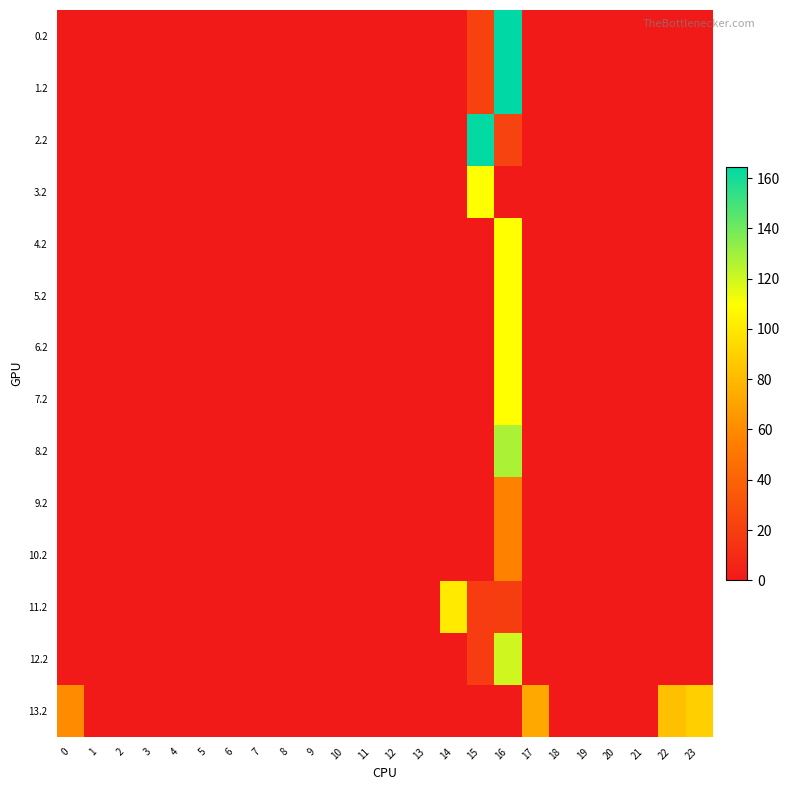

Reading right to left, what are all the values shown in this chart?

0.2: 23=0.0	22=0.0	21=0.0	20=0.0	19=0.0	18=0.0	17=0.0	16=164.6	15=21.8	14=0.0	13=0.0	12=0.0	11=0.0	10=0.0	9=0.0	8=0.0	7=0.0	6=0.0	5=0.0	4=0.0	3=0.0	2=0.0	1=0.0	0=0.0
1.2: 23=0.0	22=0.0	21=0.0	20=0.0	19=0.0	18=0.0	17=0.0	16=164.6	15=21.8	14=0.0	13=0.0	12=0.0	11=0.0	10=0.0	9=0.0	8=0.0	7=0.0	6=0.0	5=0.0	4=0.0	3=0.0	2=0.0	1=0.0	0=0.0
2.2: 23=0.0	22=0.0	21=0.0	20=0.0	19=0.0	18=0.0	17=0.0	16=22.6	15=163.8	14=0.0	13=0.0	12=0.0	11=0.0	10=0.0	9=0.0	8=0.0	7=0.0	6=0.0	5=0.0	4=0.0	3=0.0	2=0.0	1=0.0	0=0.0
3.2: 23=0.0	22=0.0	21=0.0	20=0.0	19=0.0	18=0.0	17=0.0	16=0.0	15=109.6	14=0.0	13=0.0	12=0.0	11=0.0	10=0.0	9=0.0	8=0.0	7=0.0	6=0.0	5=0.0	4=0.0	3=0.0	2=0.0	1=0.0	0=0.0
4.2: 23=0.0	22=0.0	21=0.0	20=0.0	19=0.0	18=0.0	17=0.0	16=109.6	15=0.0	14=0.0	13=0.0	12=0.0	11=0.0	10=0.0	9=0.0	8=0.0	7=0.0	6=0.0	5=0.0	4=0.0	3=0.0	2=0.0	1=0.0	0=0.0
5.2: 23=0.0	22=0.0	21=0.0	20=0.0	19=0.0	18=0.0	17=0.0	16=109.6	15=0.0	14=0.0	13=0.0	12=0.0	11=0.0	10=0.0	9=0.0	8=0.0	7=0.0	6=0.0	5=0.0	4=0.0	3=0.0	2=0.0	1=0.0	0=0.0
6.2: 23=0.0	22=0.0	21=0.0	20=0.0	19=0.0	18=0.0	17=0.0	16=109.6	15=0.0	14=0.0	13=0.0	12=0.0	11=0.0	10=0.0	9=0.0	8=0.0	7=0.0	6=0.0	5=0.0	4=0.0	3=0.0	2=0.0	1=0.0	0=0.0
7.2: 23=0.0	22=0.0	21=0.0	20=0.0	19=0.0	18=0.0	17=0.0	16=109.6	15=0.0	14=0.0	13=0.0	12=0.0	11=0.0	10=0.0	9=0.0	8=0.0	7=0.0	6=0.0	5=0.0	4=0.0	3=0.0	2=0.0	1=0.0	0=0.0
8.2: 23=0.0	22=0.0	21=0.0	20=0.0	19=0.0	18=0.0	17=0.0	16=127.9	15=0.0	14=0.0	13=0.0	12=0.0	11=0.0	10=0.0	9=0.0	8=0.0	7=0.0	6=0.0	5=0.0	4=0.0	3=0.0	2=0.0	1=0.0	0=0.0
9.2: 23=0.0	22=0.0	21=0.0	20=0.0	19=0.0	18=0.0	17=0.0	16=55.9	15=0.0	14=0.0	13=0.0	12=0.0	11=0.0	10=0.0	9=0.0	8=0.0	7=0.0	6=0.0	5=0.0	4=0.0	3=0.0	2=0.0	1=0.0	0=0.0
10.2: 23=0.0	22=0.0	21=0.0	20=0.0	19=0.0	18=0.0	17=0.0	16=55.9	15=0.0	14=0.0	13=0.0	12=0.0	11=0.0	10=0.0	9=0.0	8=0.0	7=0.0	6=0.0	5=0.0	4=0.0	3=0.0	2=0.0	1=0.0	0=0.0
11.2: 23=0.0	22=0.0	21=0.0	20=0.0	19=0.0	18=0.0	17=0.0	16=19.6	15=18.8	14=100.3	13=0.0	12=0.0	11=0.0	10=0.0	9=0.0	8=0.0	7=0.0	6=0.0	5=0.0	4=0.0	3=0.0	2=0.0	1=0.0	0=0.0
12.2: 23=0.0	22=0.0	21=0.0	20=0.0	19=0.0	18=0.0	17=0.0	16=119.9	15=18.8	14=0.0	13=0.0	12=0.0	11=0.0	10=0.0	9=0.0	8=0.0	7=0.0	6=0.0	5=0.0	4=0.0	3=0.0	2=0.0	1=0.0	0=0.0
13.2: 23=89.3	22=82.5	21=0.0	20=0.0	19=0.0	18=0.0	17=72.8	16=0.0	15=0.0	14=0.0	13=0.0	12=0.0	11=0.0	10=0.0	9=0.0	8=0.0	7=0.0	6=0.0	5=0.0	4=0.0	3=0.0	2=0.0	1=0.0	0=60.0